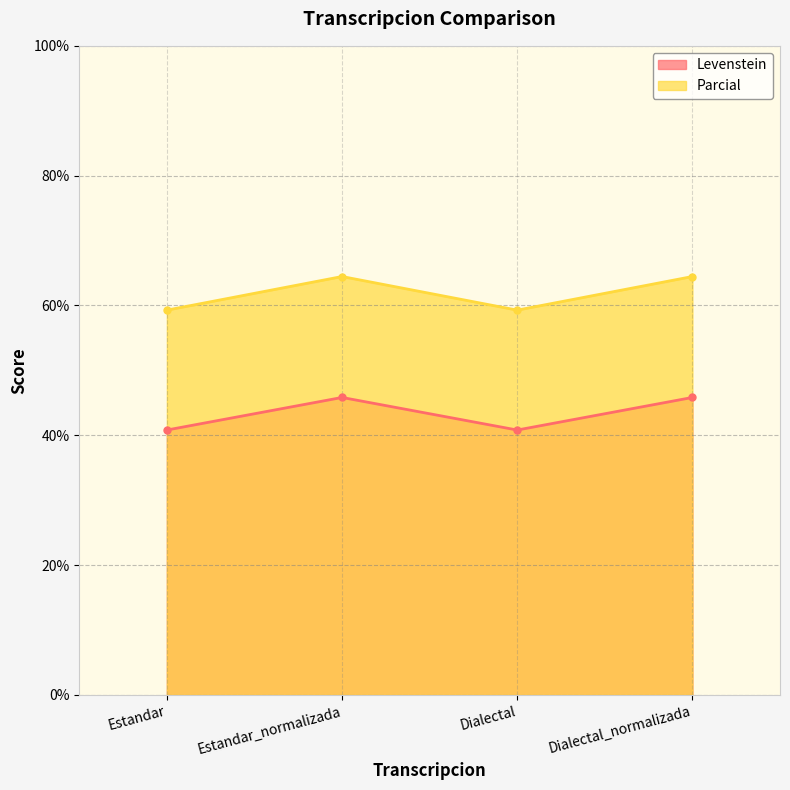

What is the sum of all Parcial values?

247.5